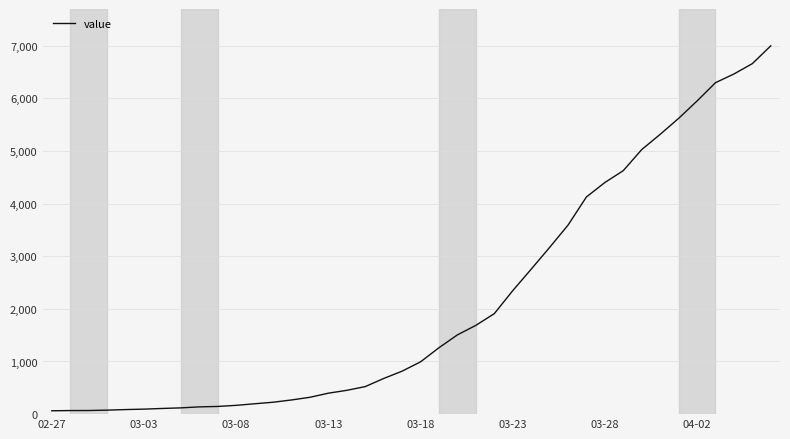

What is the greatest value displayed?

6995